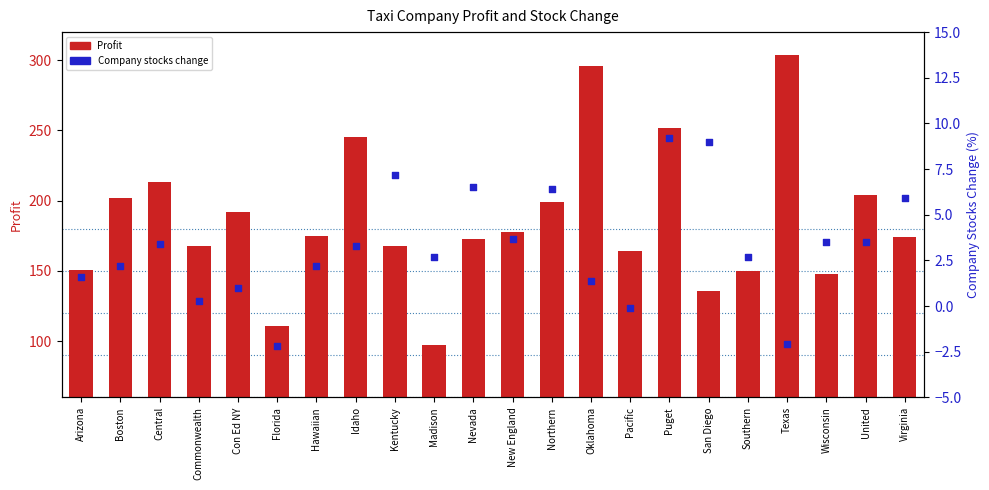

Which series reaches the minimum Y coordinate?

Company_stocks_change